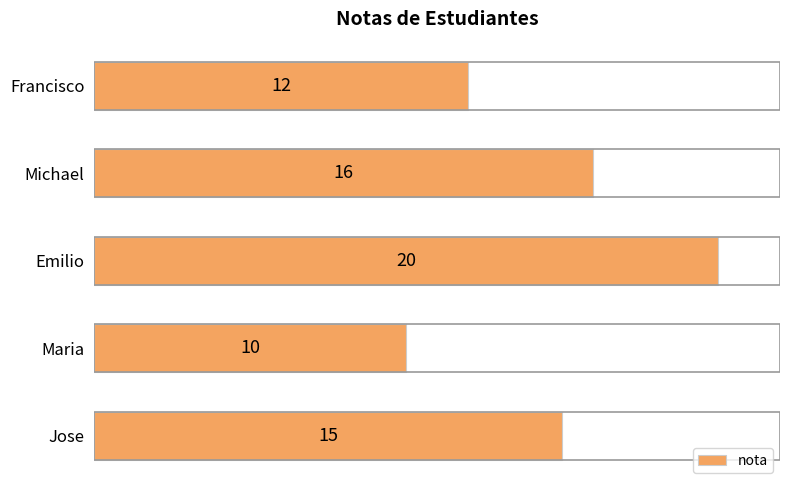

What is the approximate value at Maria, to the nearest 5?

10